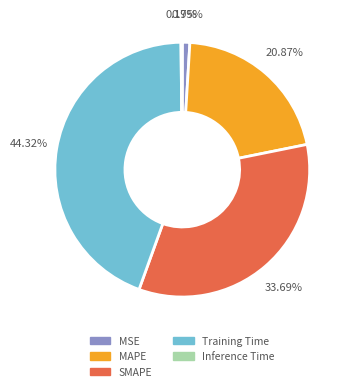

Is MSE the majority of the pie?

No